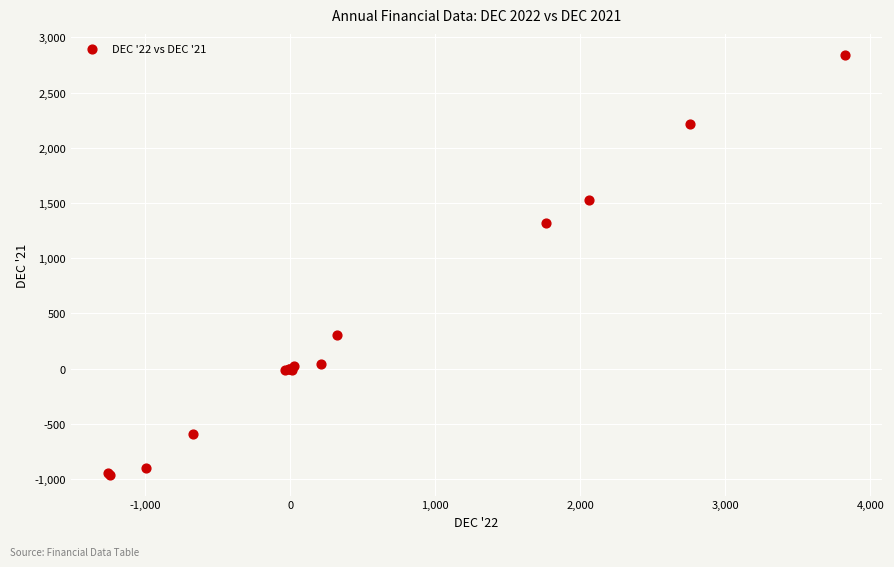

What Y value in the scatter plot is closest to 940?

1314.4